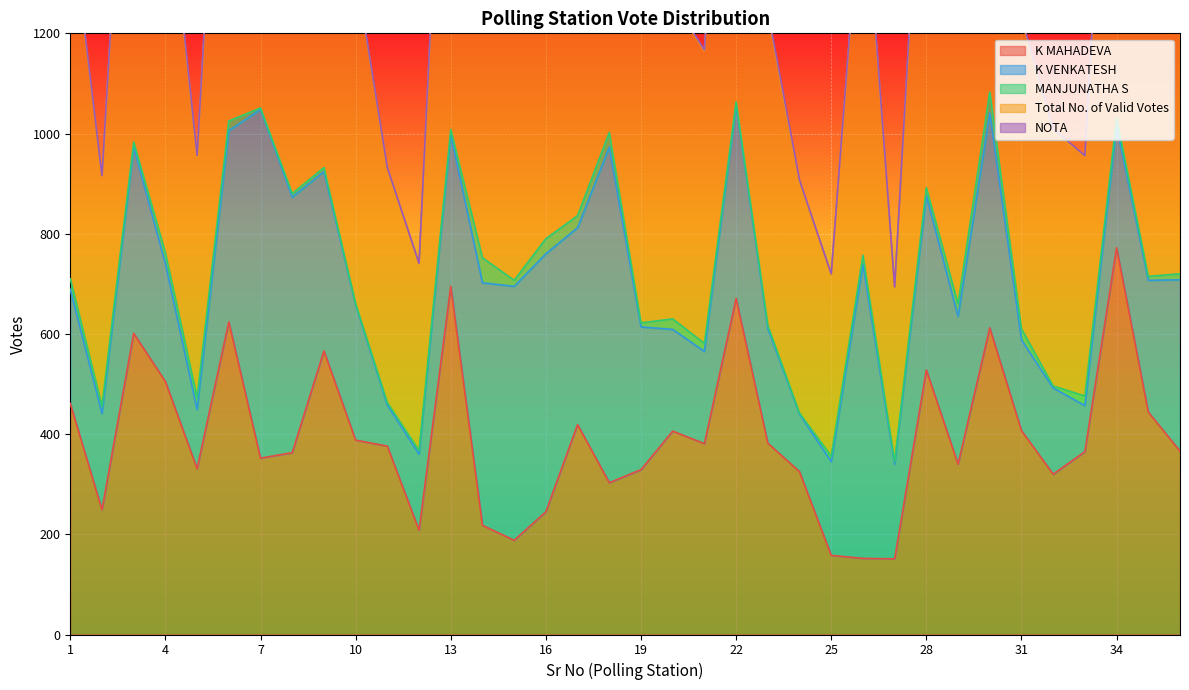

What is the total value across all series at 20?

1266